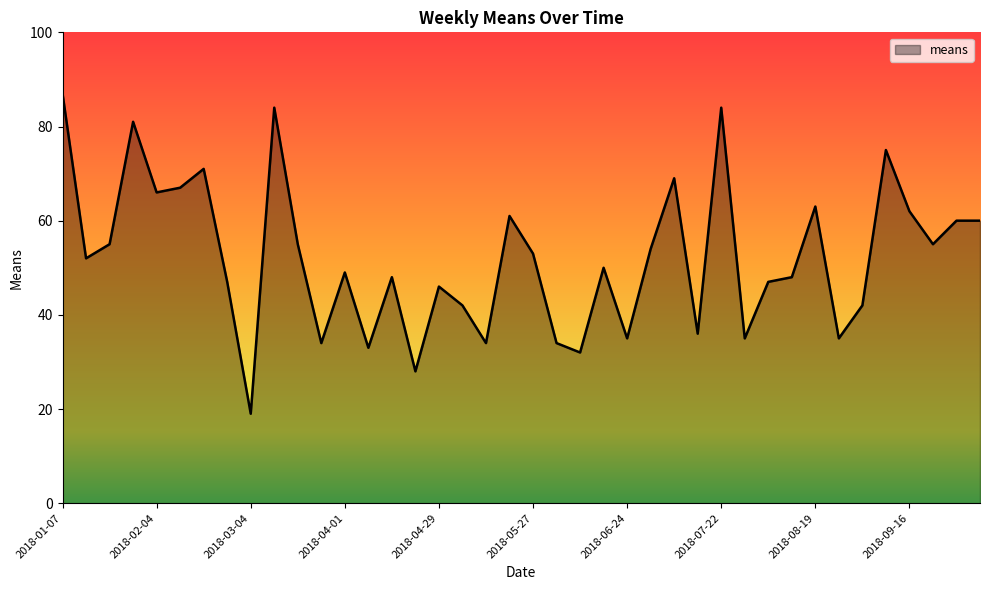

What is the greatest value displayed?

87